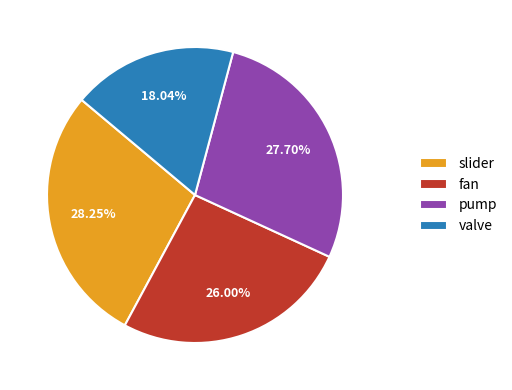

Is pump the majority of the pie?

No